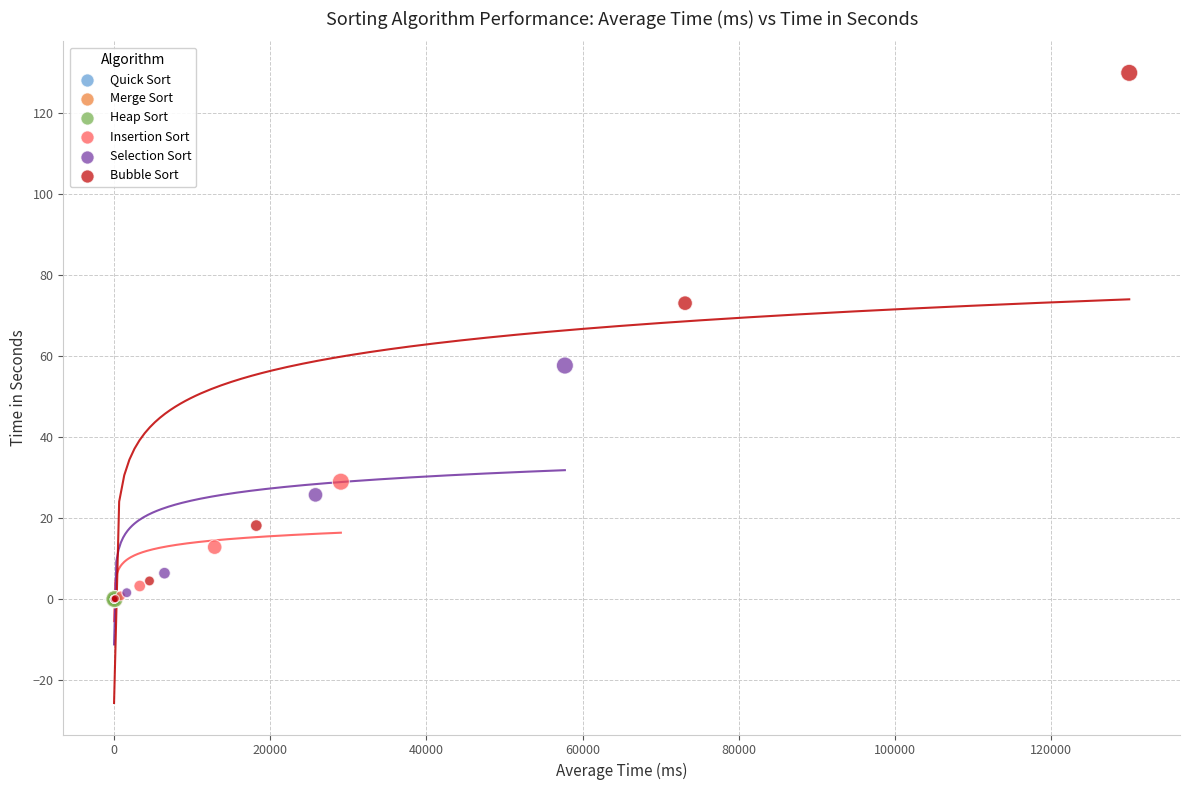

Which series has the widest spread of Y values?

Bubble Sort